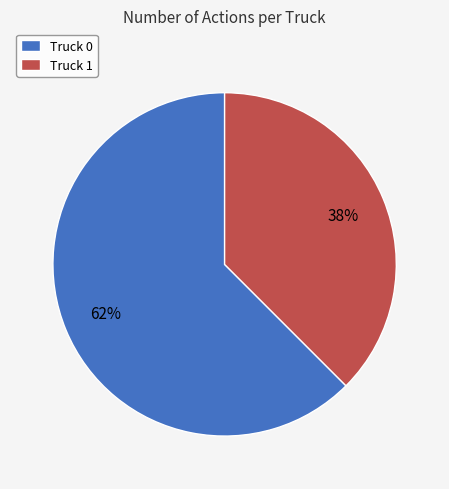

What is the smallest slice in the pie chart?

Truck 1